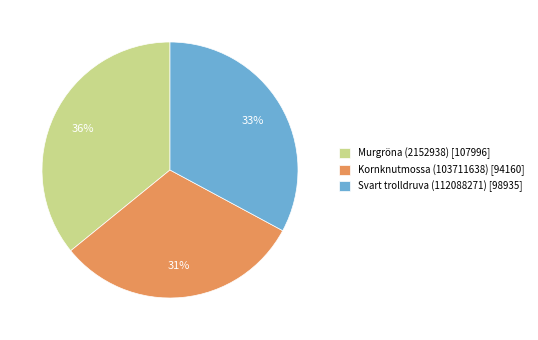

To the nearest percent, what is the combined percentage of Kornknutmossa (103711638) and Svart trolldruva (112088271)?

64%